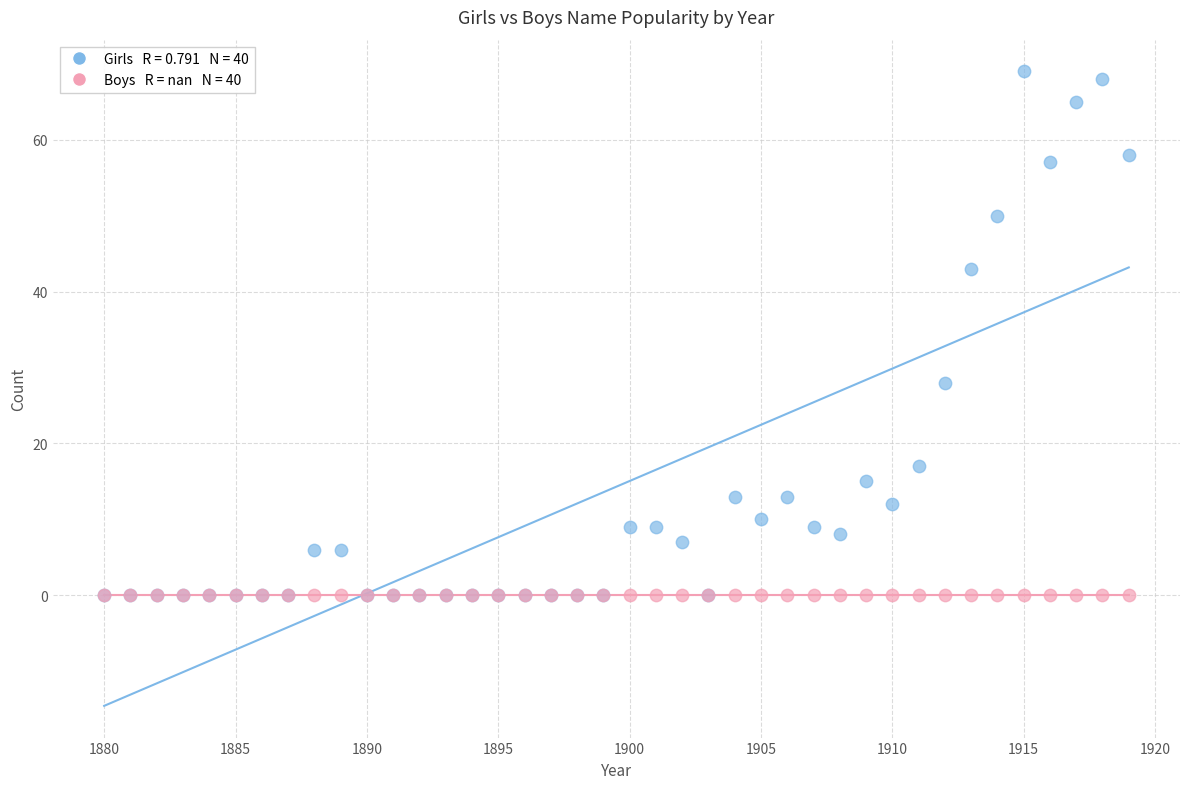

Across all series, what Y value is closest to 34?

28